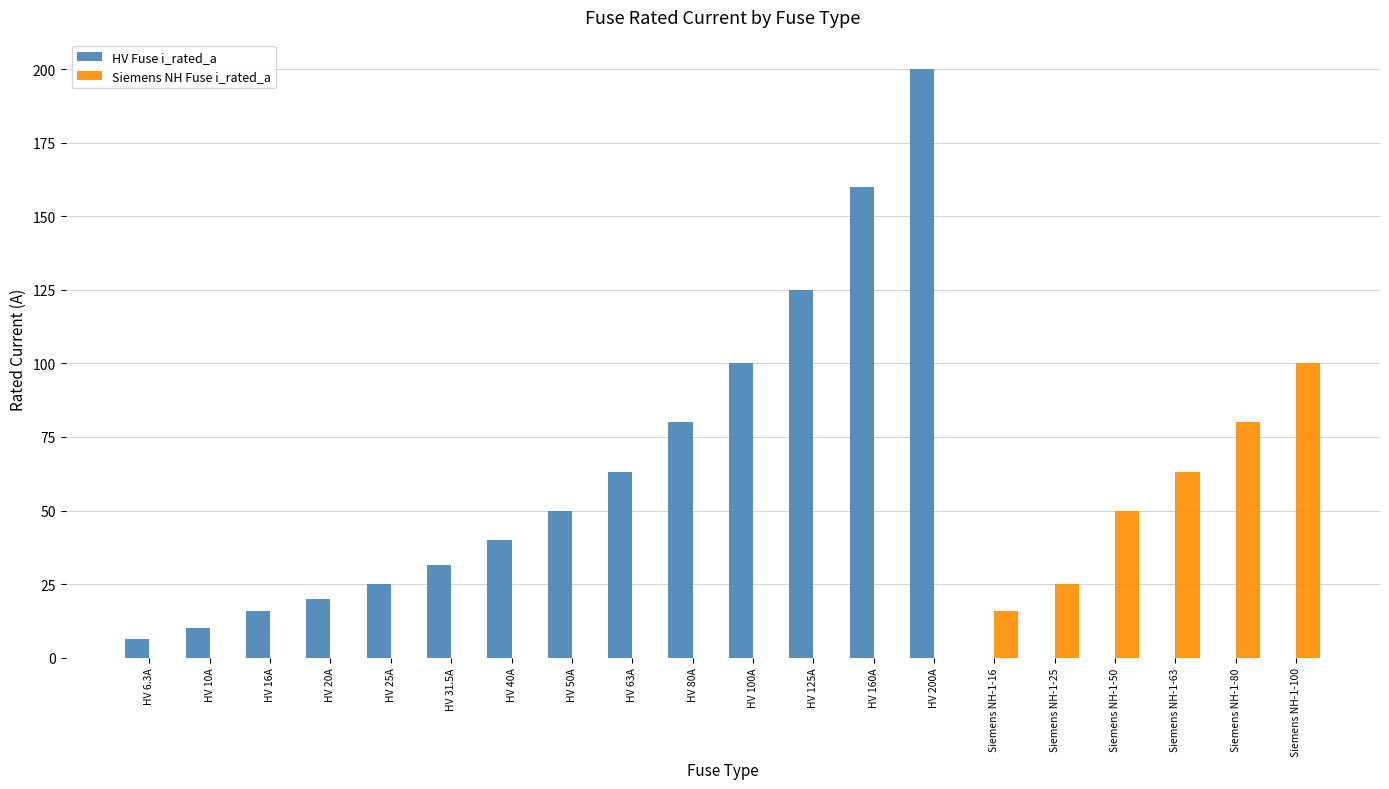

The value of Siemens NH Fuse i_rated_a at HV 200A is 0.0. True or false?

True